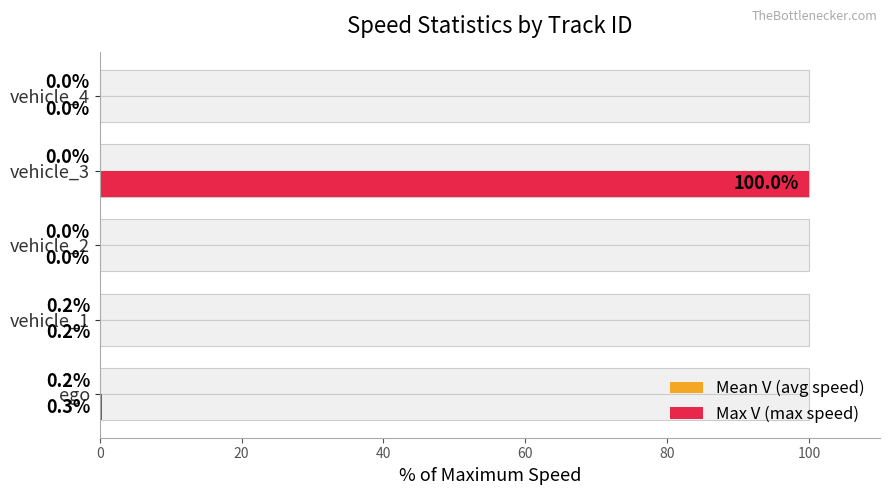

What is the difference between the highest and lowest values at ego?

0.1